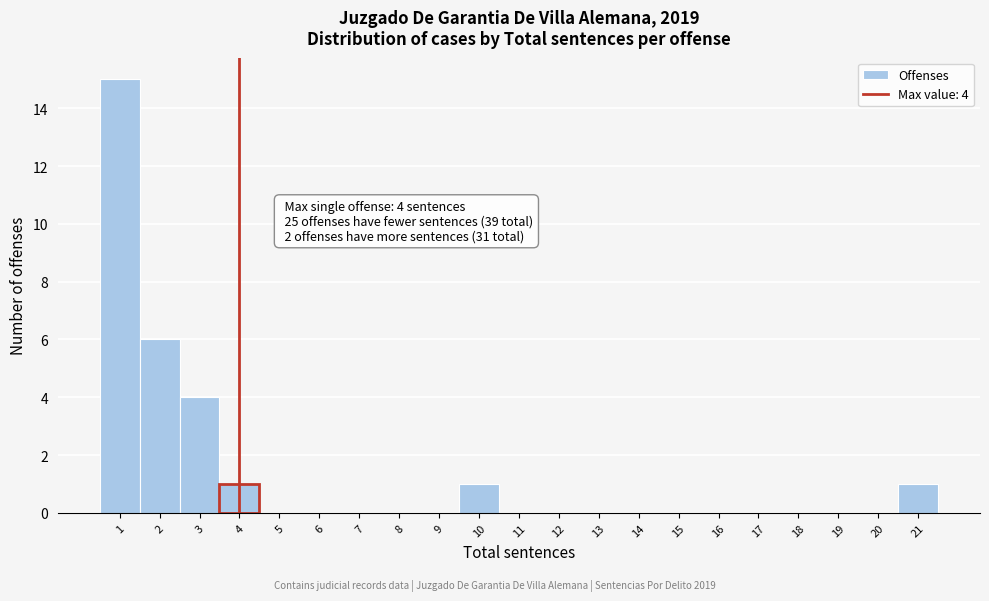

Which range on the x-axis has the tallest bar?

0.5 to 1.5